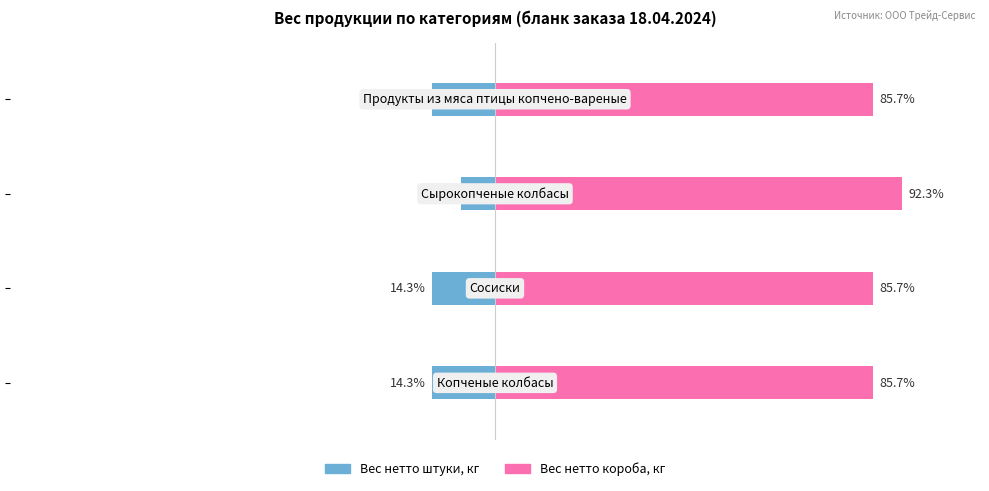

At how many categories does at least one series exceed 20?

4